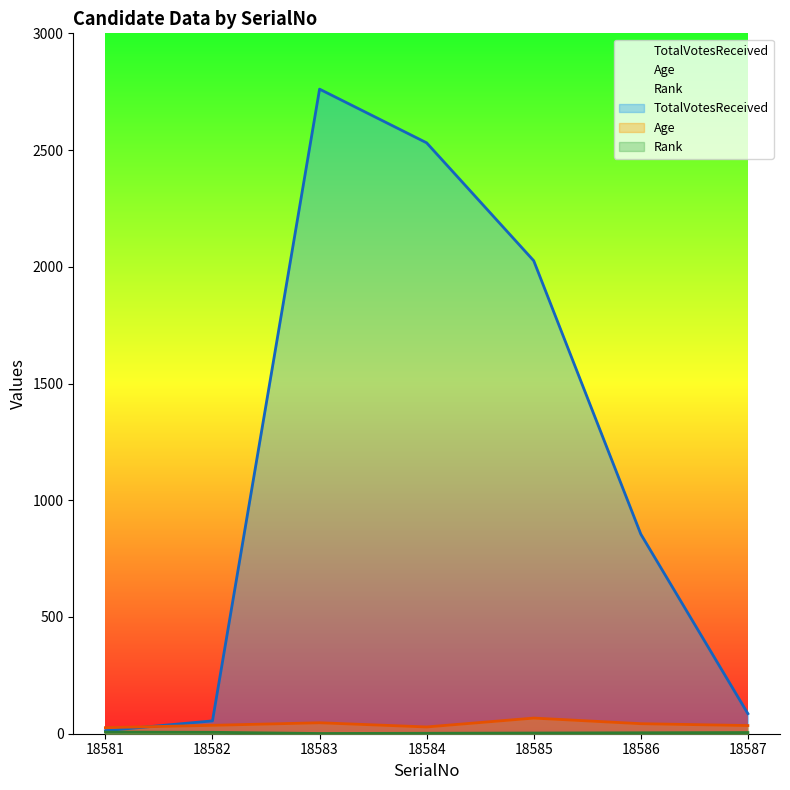

True or false: TotalVotesReceived has more than 2 points higher than both neighbors.

False